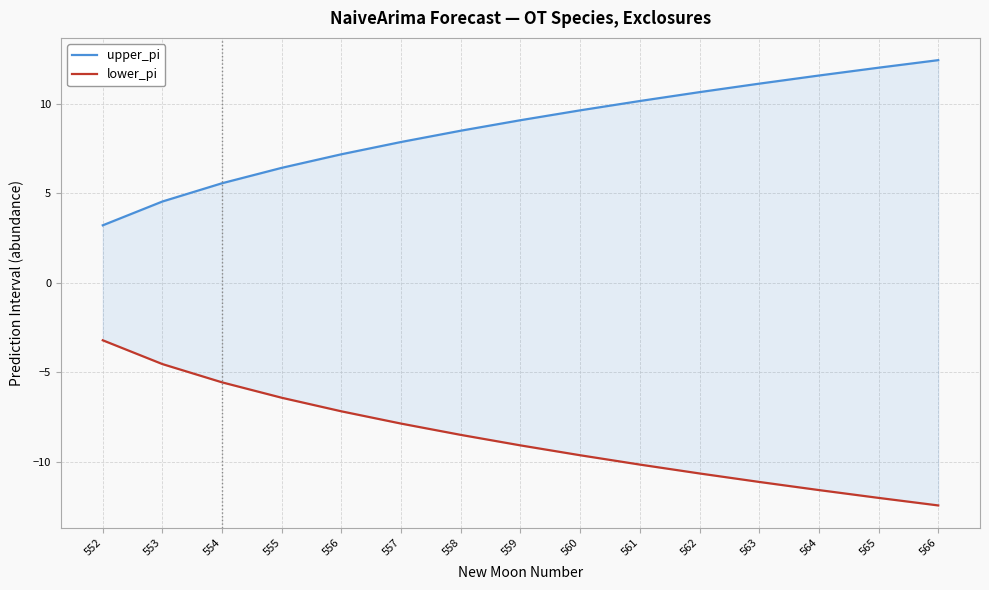

Reading left to right, transcribe all the data shown in this chart.

upper_pi: 3.2	4.5	5.6	6.4	7.2	7.9	8.5	9.1	9.6	10.2	10.6	11.1	11.6	12.0	12.4
lower_pi: -3.2	-4.5	-5.6	-6.4	-7.2	-7.9	-8.5	-9.1	-9.6	-10.2	-10.6	-11.1	-11.6	-12.0	-12.4